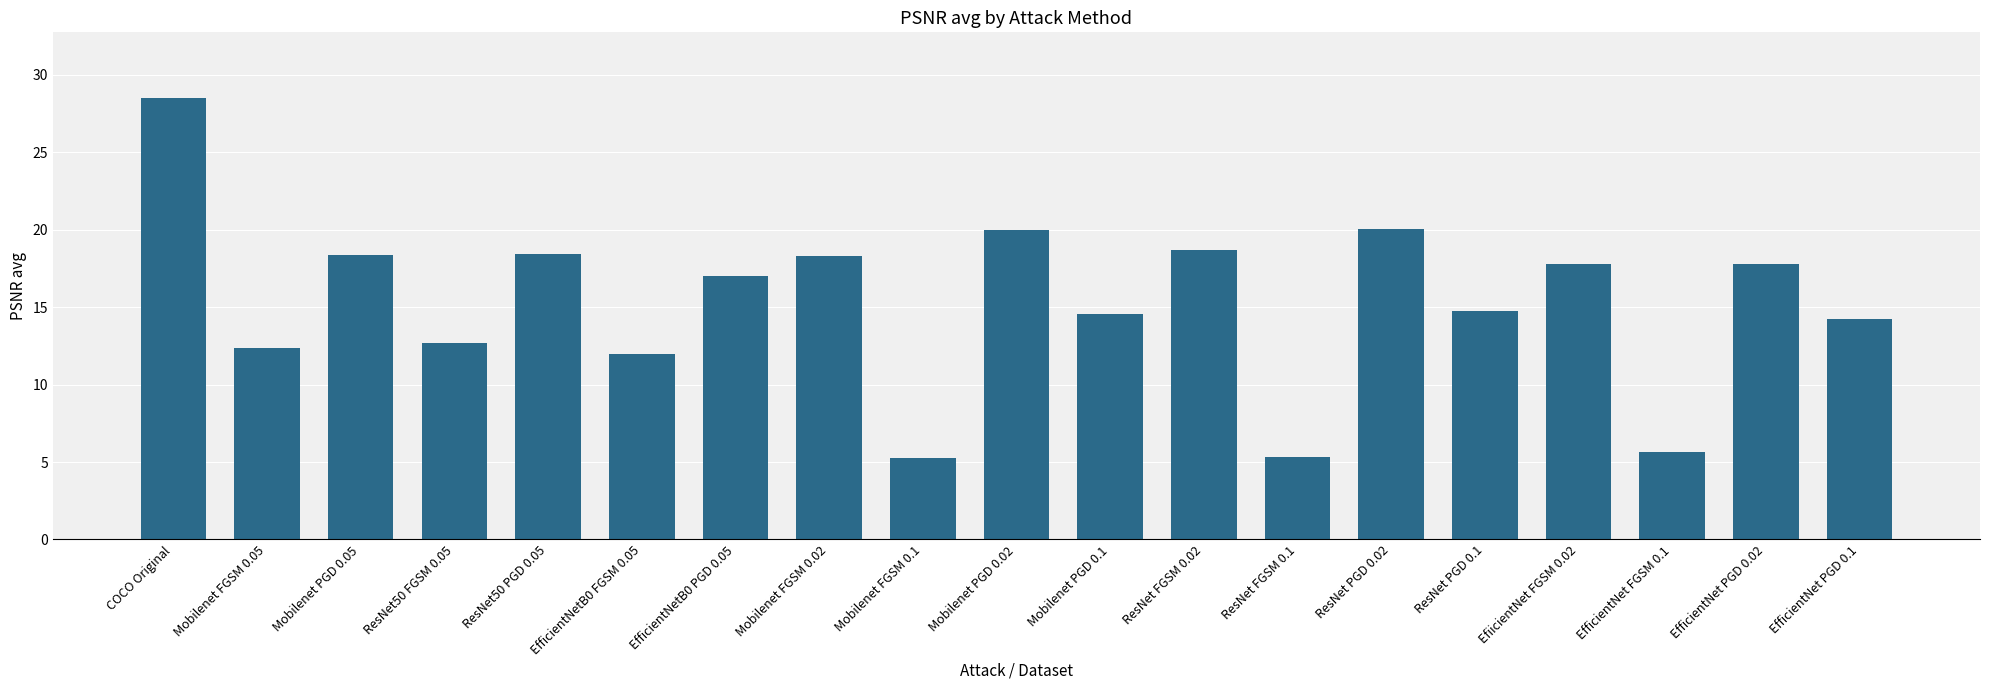

What is the maximum value shown in the chart?

28.5